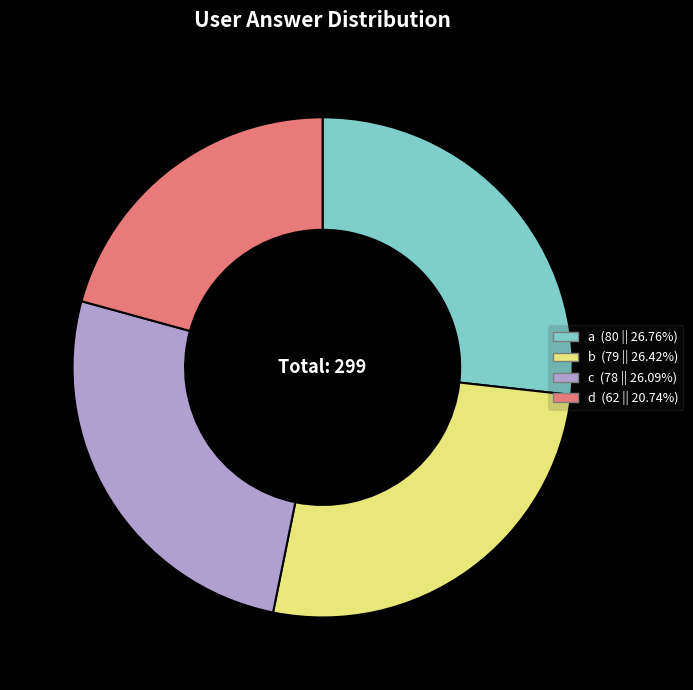

Which slice is the smallest?

d